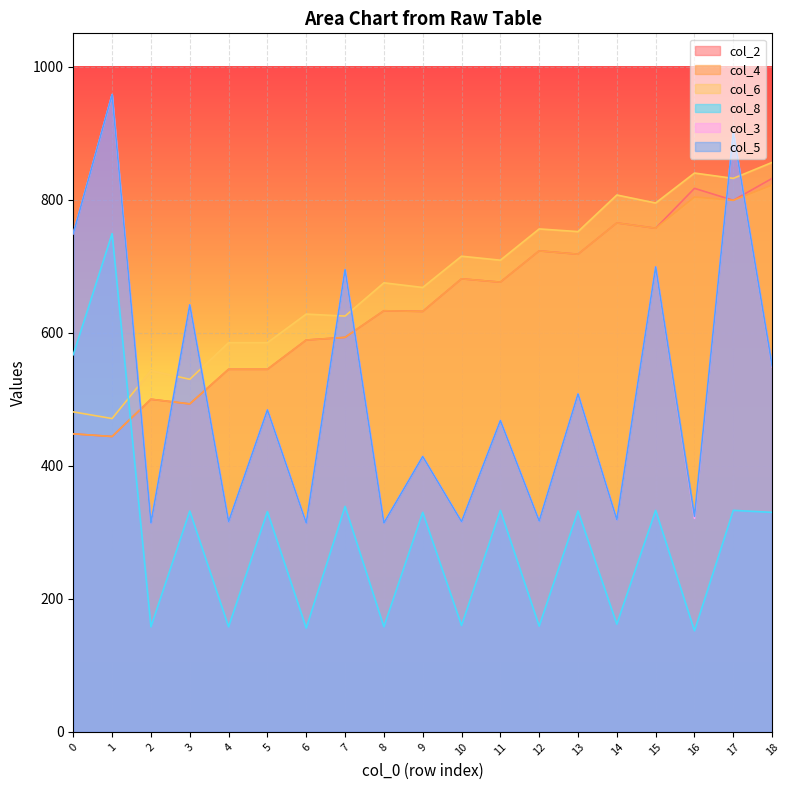

True or false: col_3 and col_5 intersect in this chart.

False